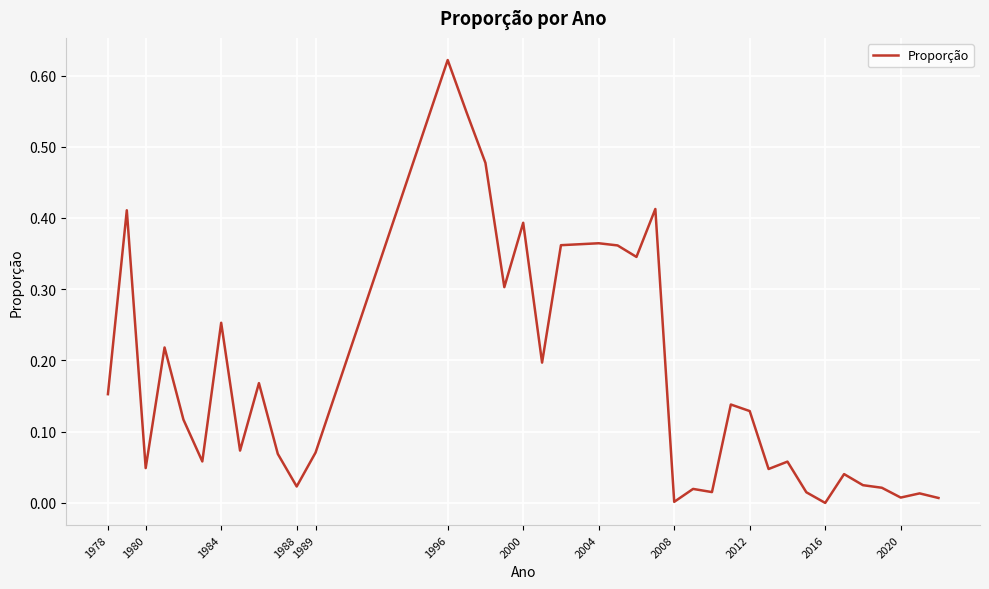

What is the average value?

0.2